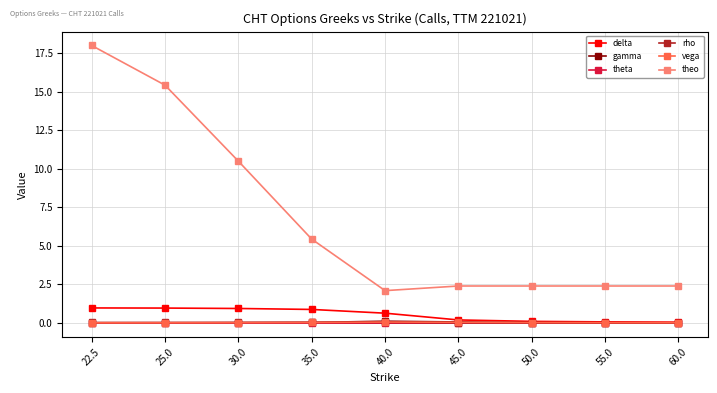

What is the maximum value for delta?

1.0